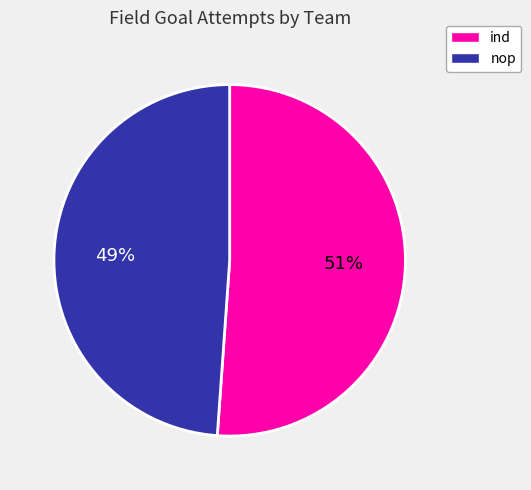

Combined, do nop and ind account for over 50%?

Yes